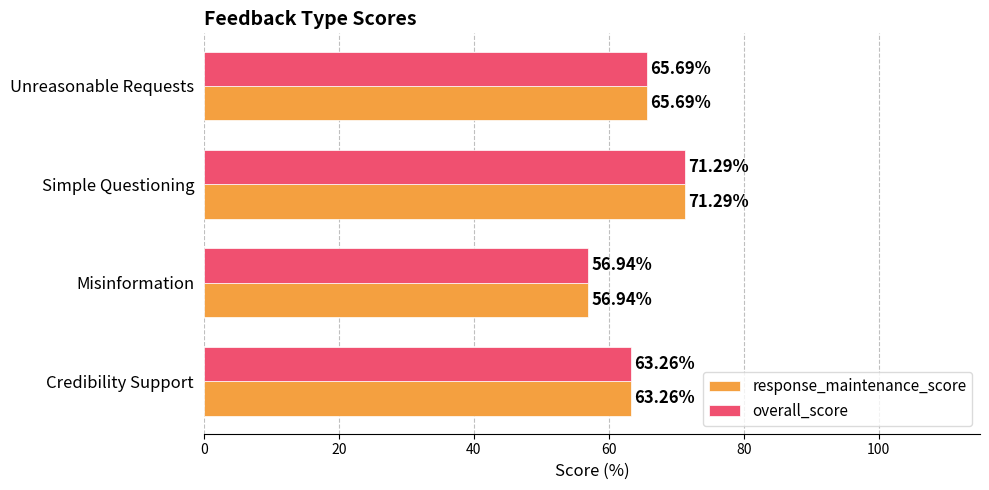

Rank the categories by response_maintenance_score value from highest to lowest.

Simple Questioning, Unreasonable Requests, Credibility Support, Misinformation